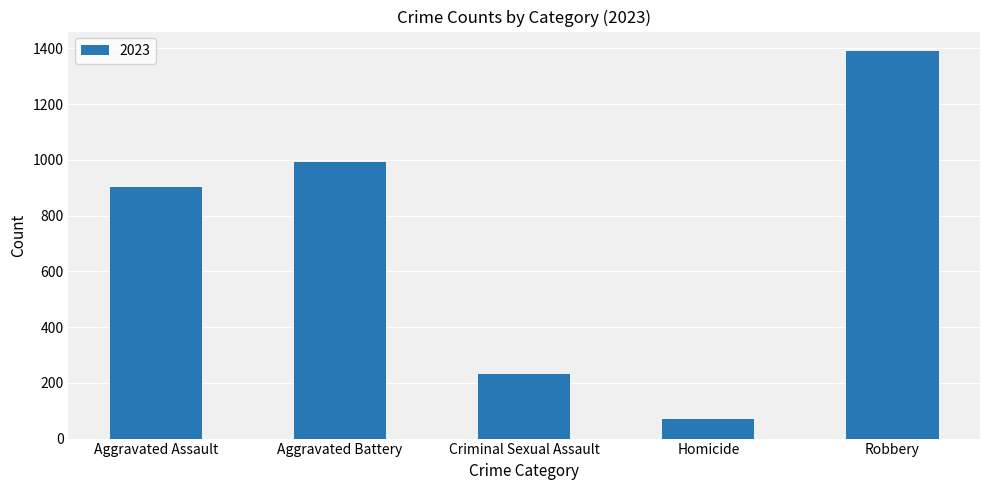

Reading left to right, list all the values displayed in this chart.

Aggravated Assault=904	Aggravated Battery=993	Criminal Sexual Assault=230	Homicide=72	Robbery=1391